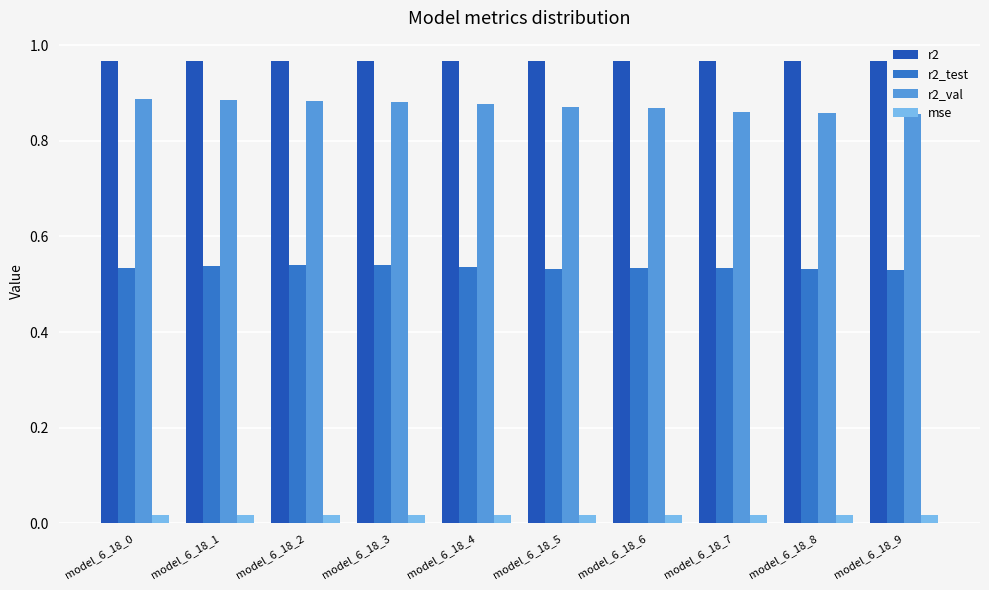

Rank the series by their maximum value, from lowest to highest.

mse, r2_test, r2_val, r2